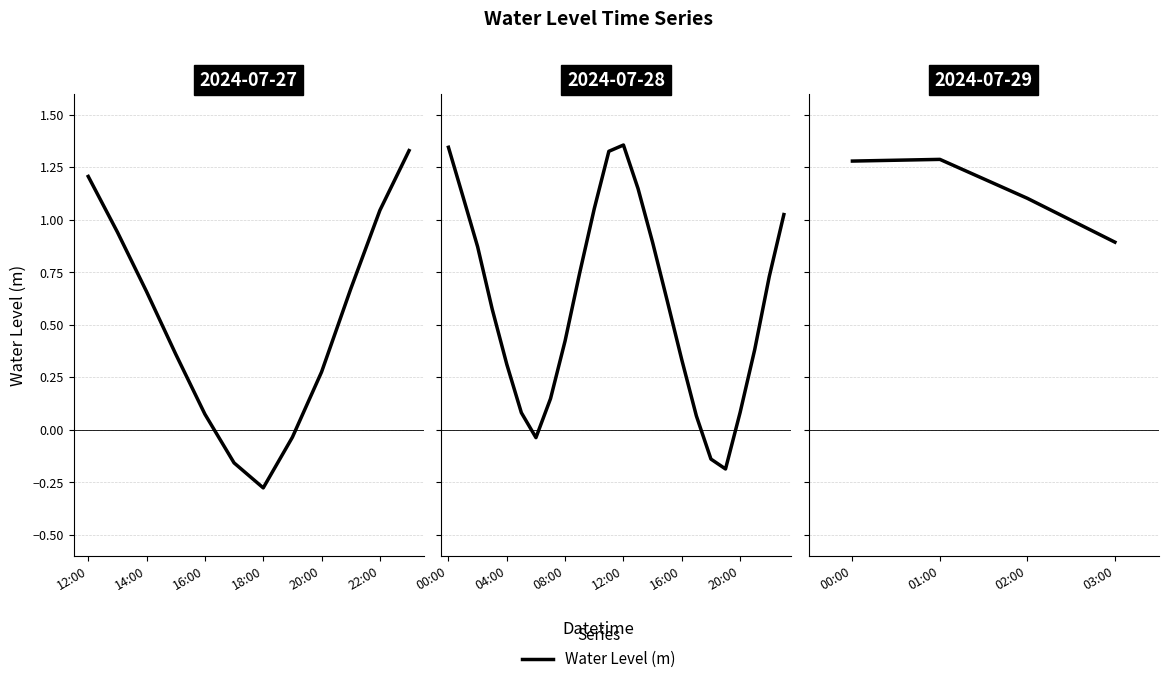

The value at 01:00 is 0.6. True or false?

False